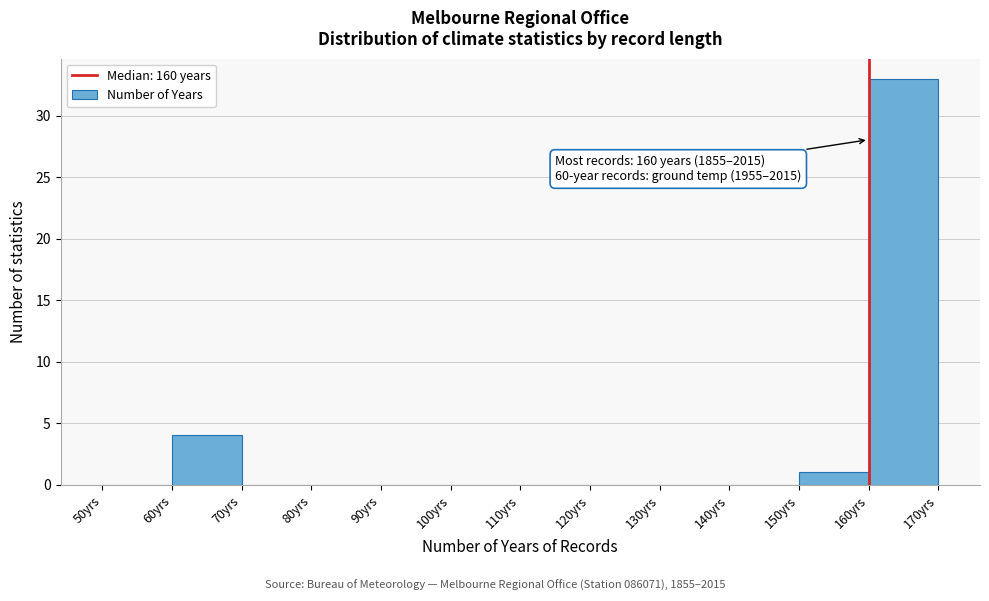

Which range on the x-axis has the tallest bar?

160 to 170